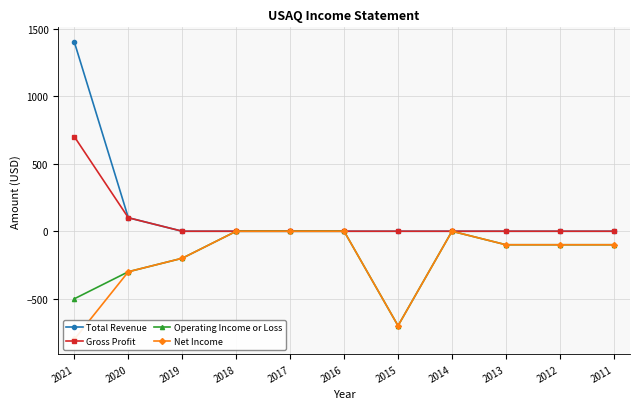

The value of Net Income at 2013 is -155. True or false?

False